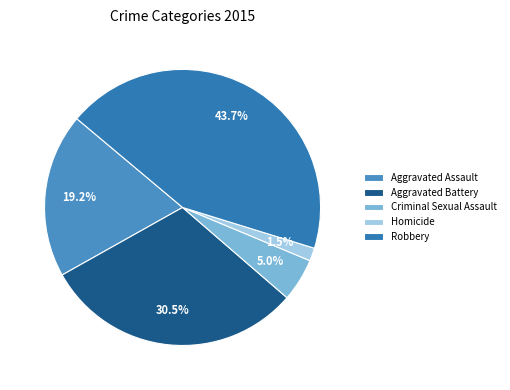

Which slice is the largest?

Robbery